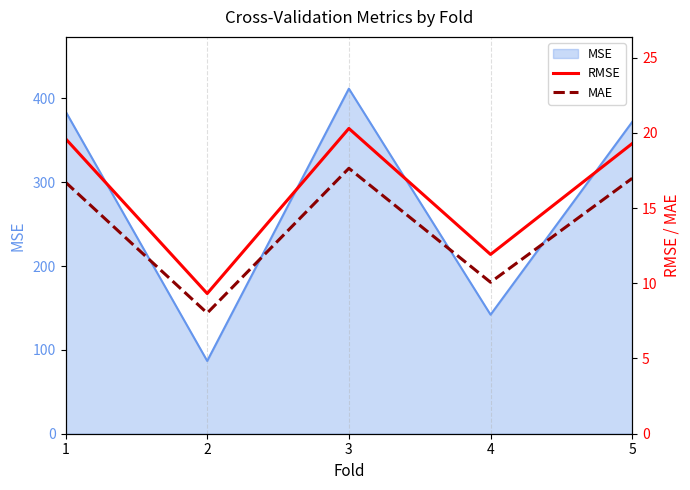

Where is the first local maximum for RMSE?

3